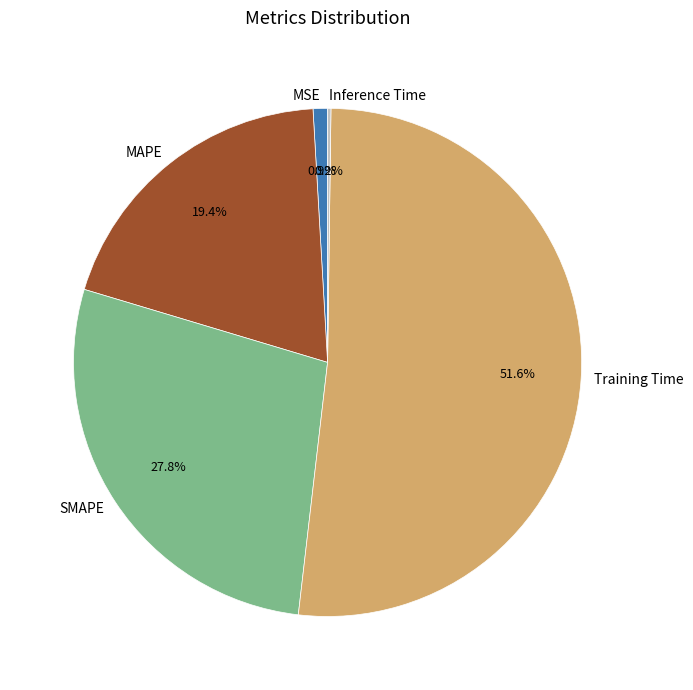

Does Training Time represent more than half of the total?

Yes